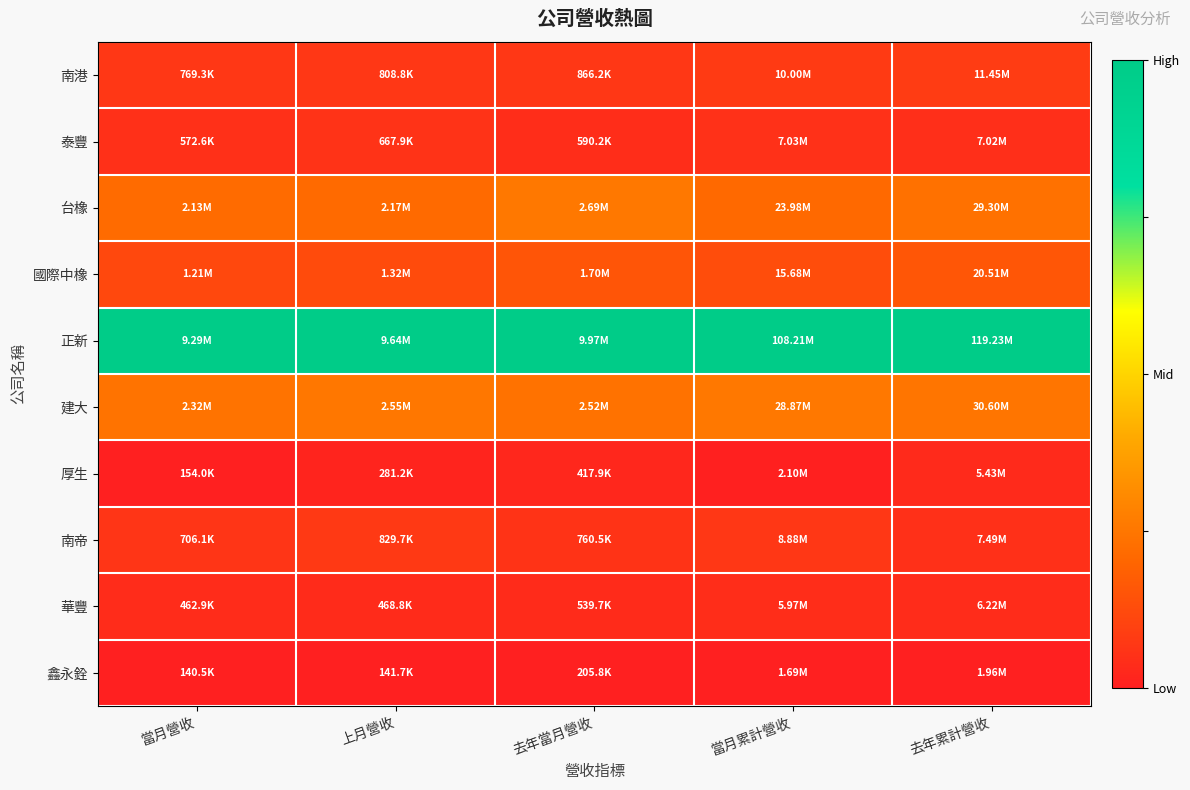

What is the total value across all series at 當月營收?

1.8